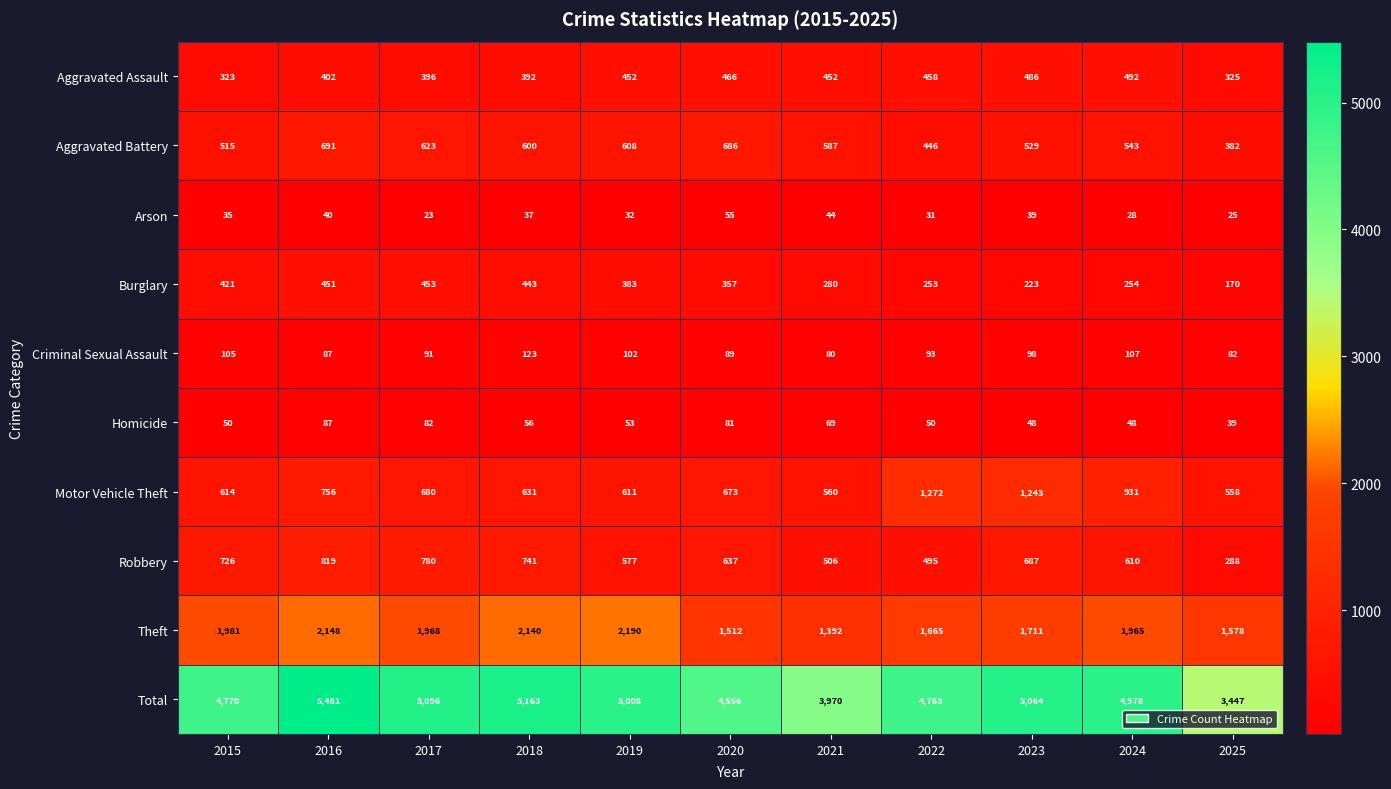

Rank the series at 2020 from lowest to highest value.

Arson, Homicide, Criminal Sexual Assault, Burglary, Aggravated Assault, Robbery, Motor Vehicle Theft, Aggravated Battery, Theft, Total